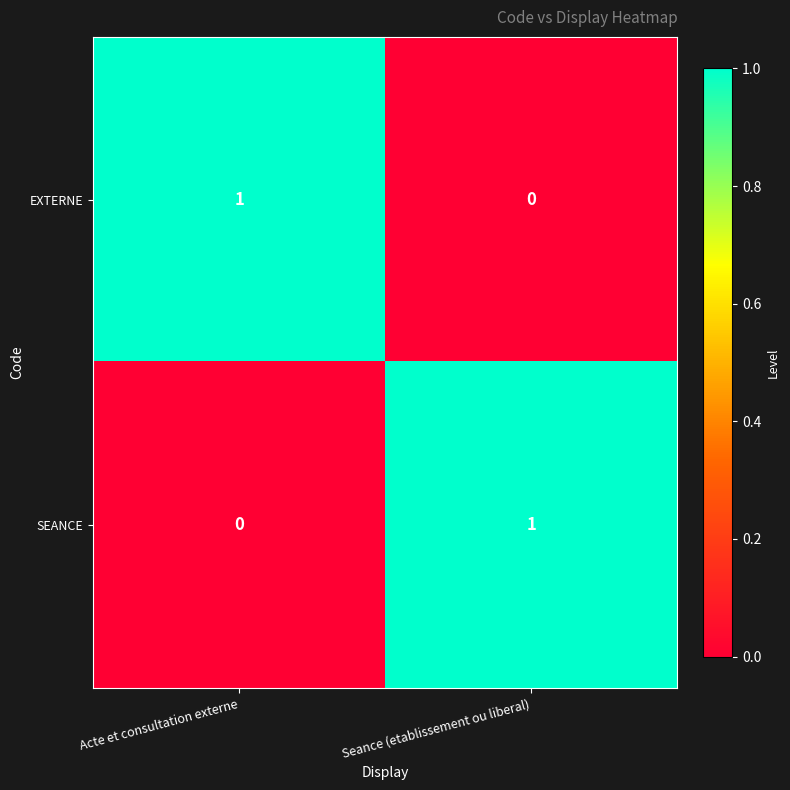

At which label does SEANCE reach its peak?

Seance (etablissement ou liberal)